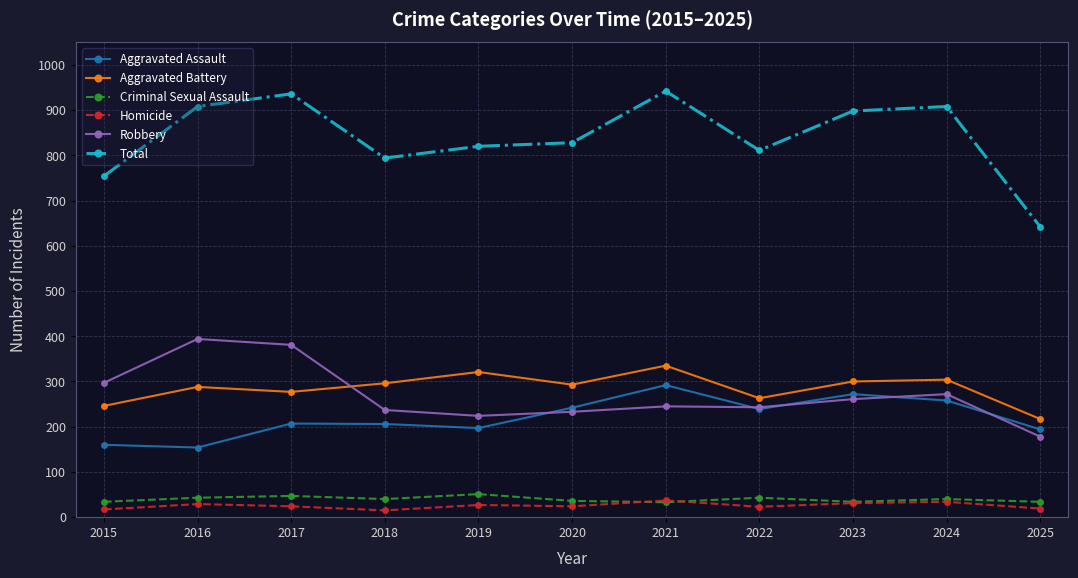

What is the difference between the second highest and minimum values in the Aggravated Assault series?

118